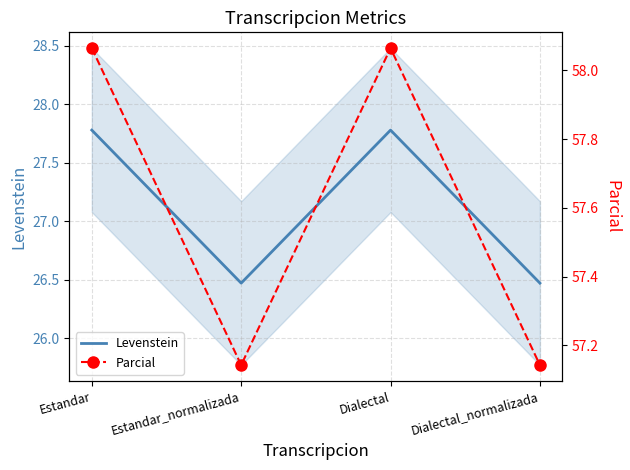

List the labels in order of Parcial value, largest first.

Estandar, Dialectal, Estandar_normalizada, Dialectal_normalizada